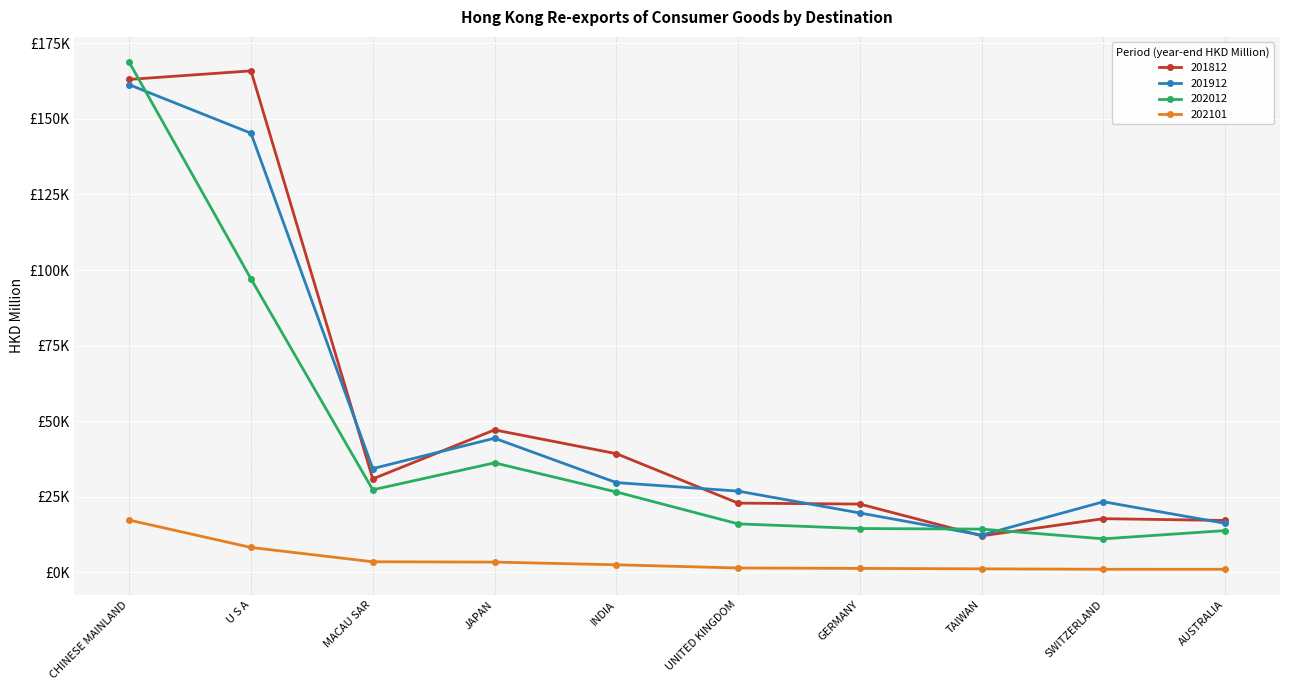

What is the difference between the 201912 values at GERMANY and MACAU SAR?

14681.7